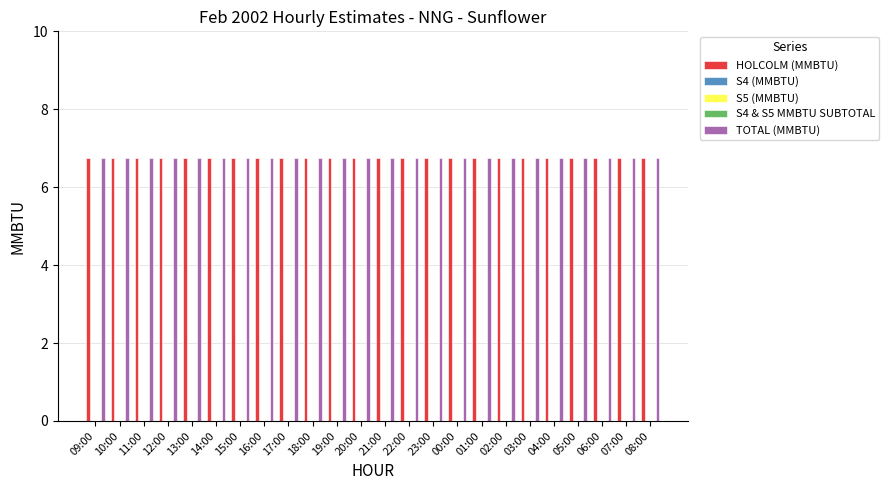

Which series has the largest total across all categories?

HOLCOLM (MMBTU)